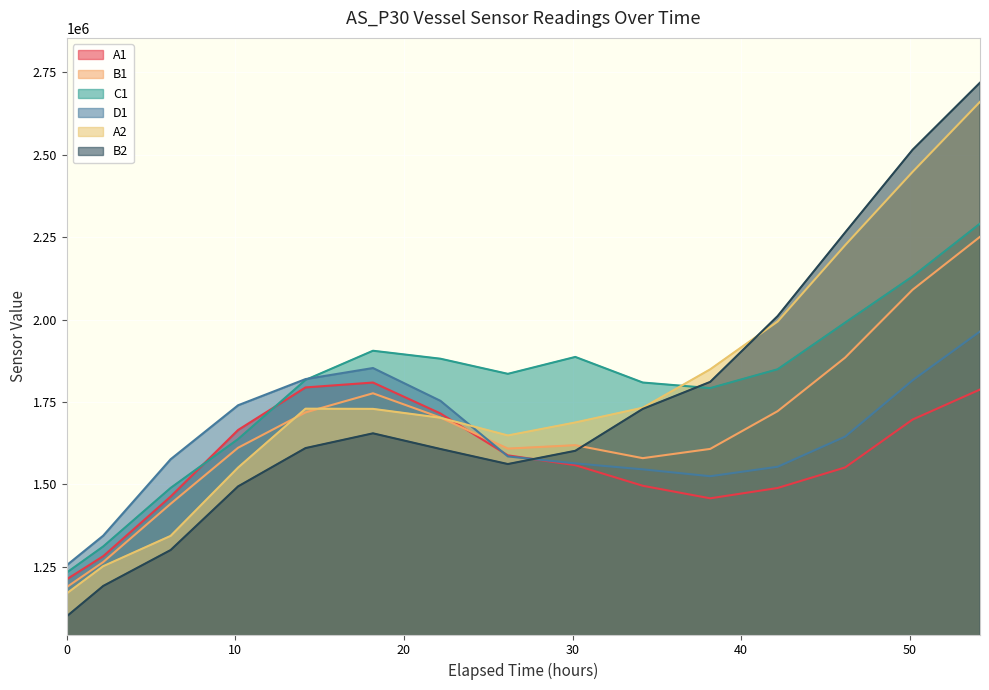

How many series are shown in this chart?

6